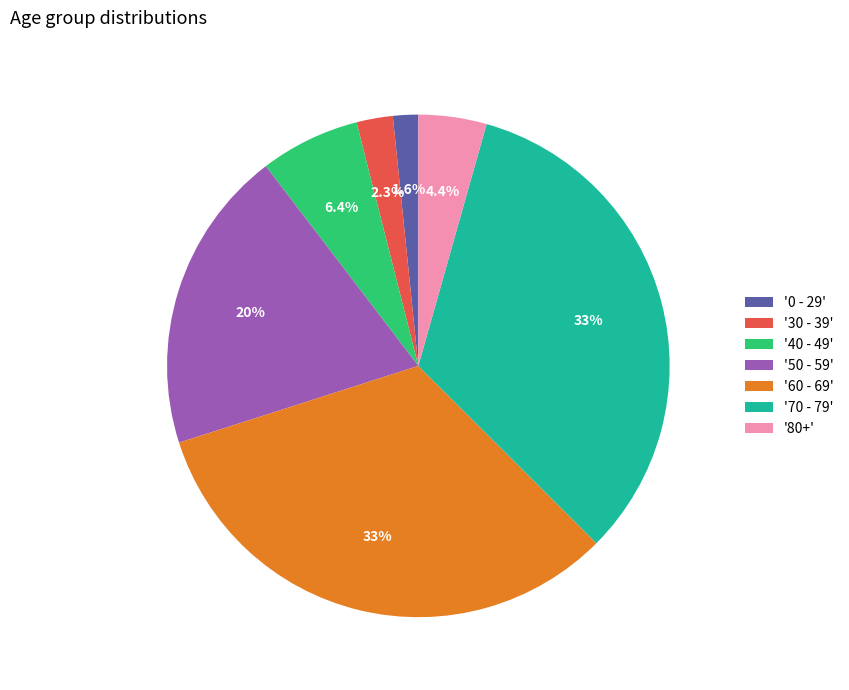

How much of the chart is everything except '50 - 59'?

80.4%